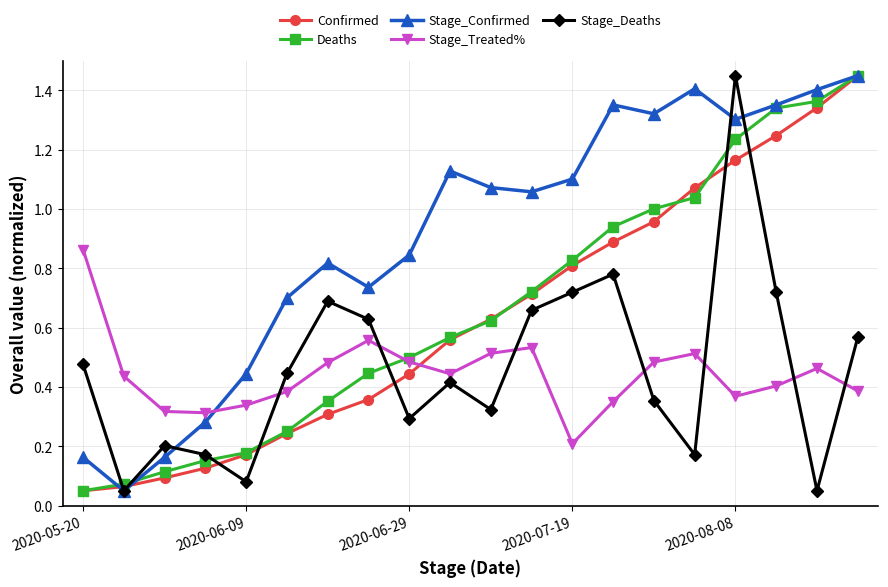

Which series has the largest total across all categories?

Stage_Confirmed